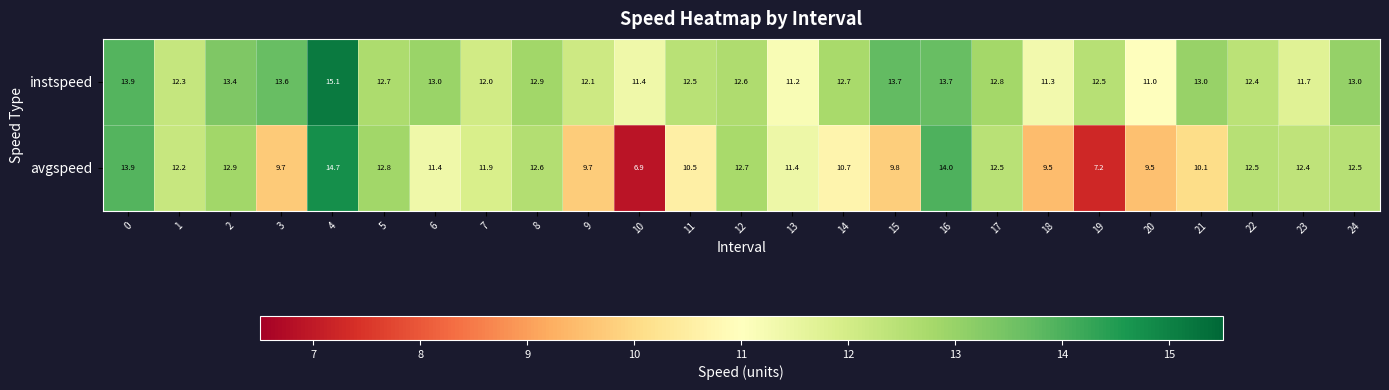

How many data points does each series have?

25